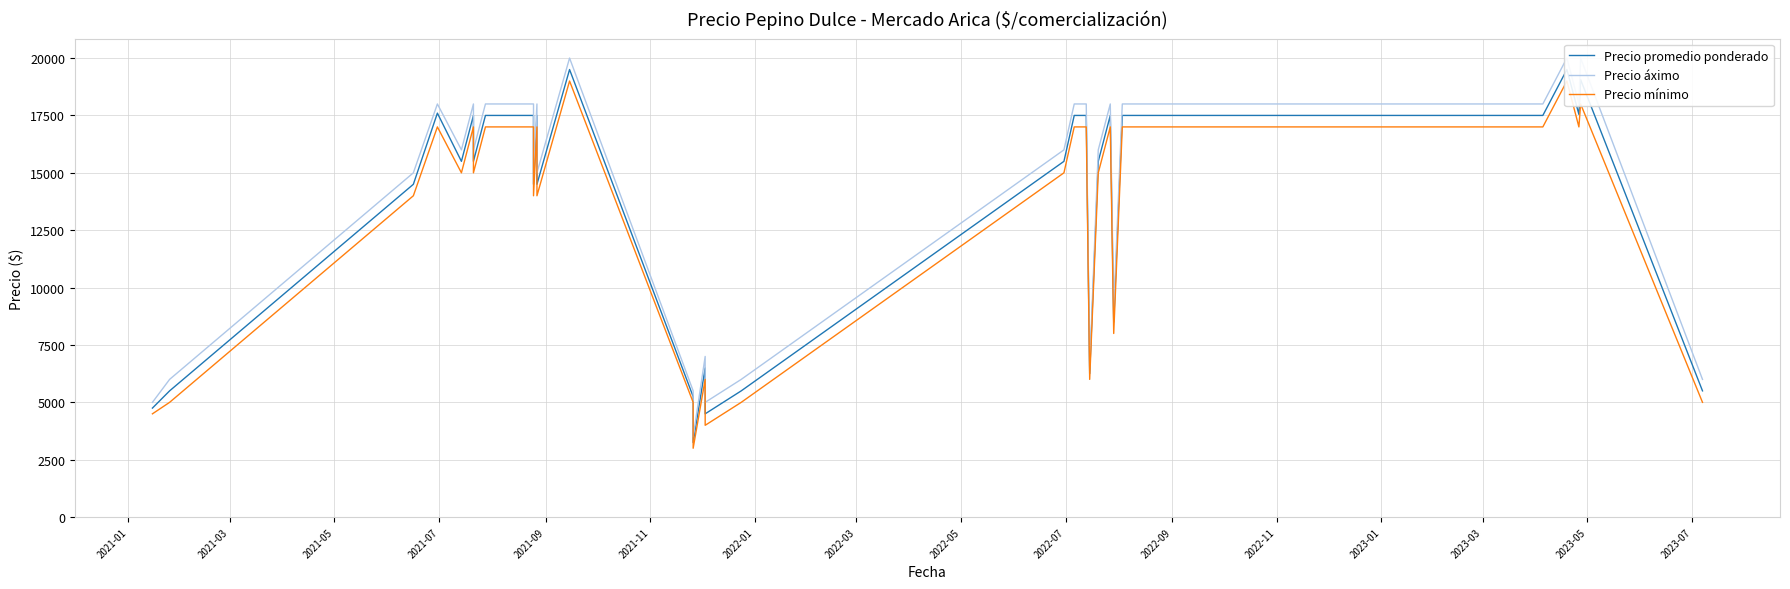

True or false: Precio mínimo and Precio áximo cross at least once.

False